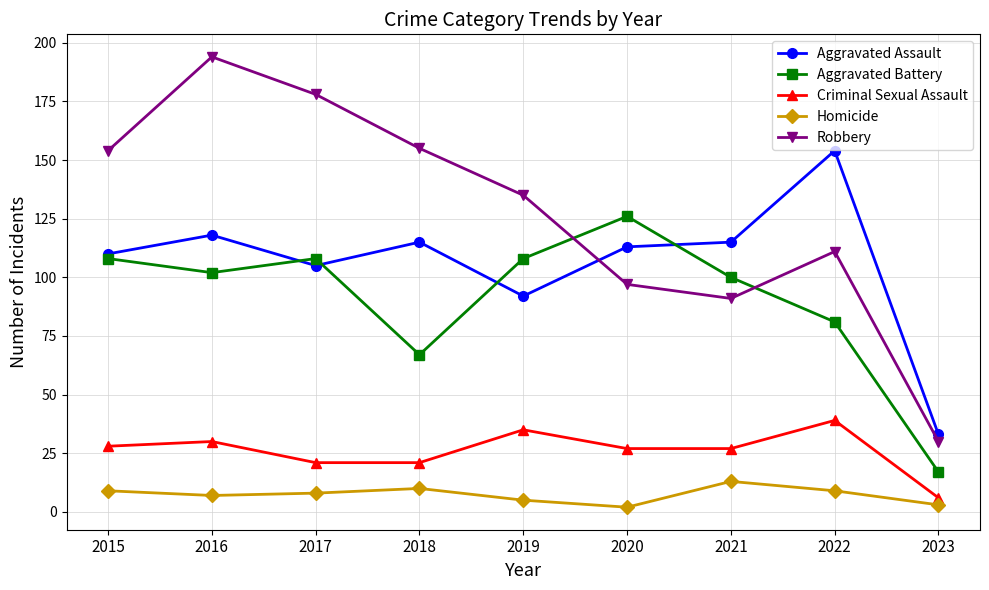

True or false: Criminal Sexual Assault has more than 0 interior local peaks.

True